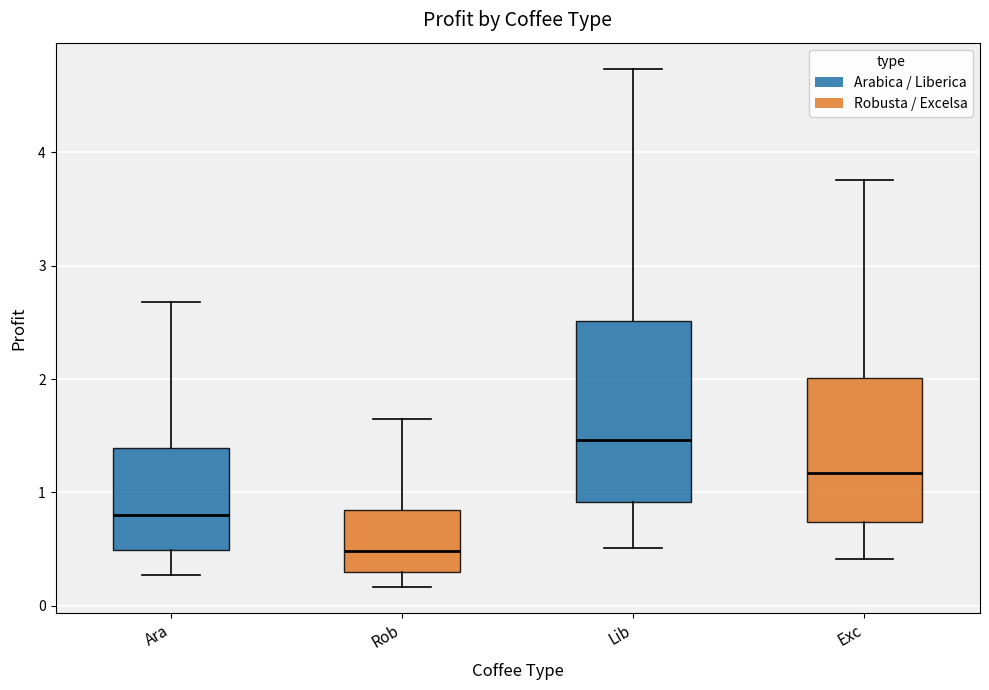

Reading left to right, read every box against the y-axis: the position of its median line, the range the box covers, and the ends of its whiskers. The values are not printed on the chart, so give them approximately, as read against the axis.

Ara: median 0.8, box 0.5 to 1.4, whiskers 0.3 to 2.7
Rob: median 0.5, box 0.3 to 0.8, whiskers 0.2 to 1.6
Lib: median 1.5, box 0.9 to 2.5, whiskers 0.5 to 4.7
Exc: median 1.2, box 0.7 to 2.0, whiskers 0.4 to 3.8